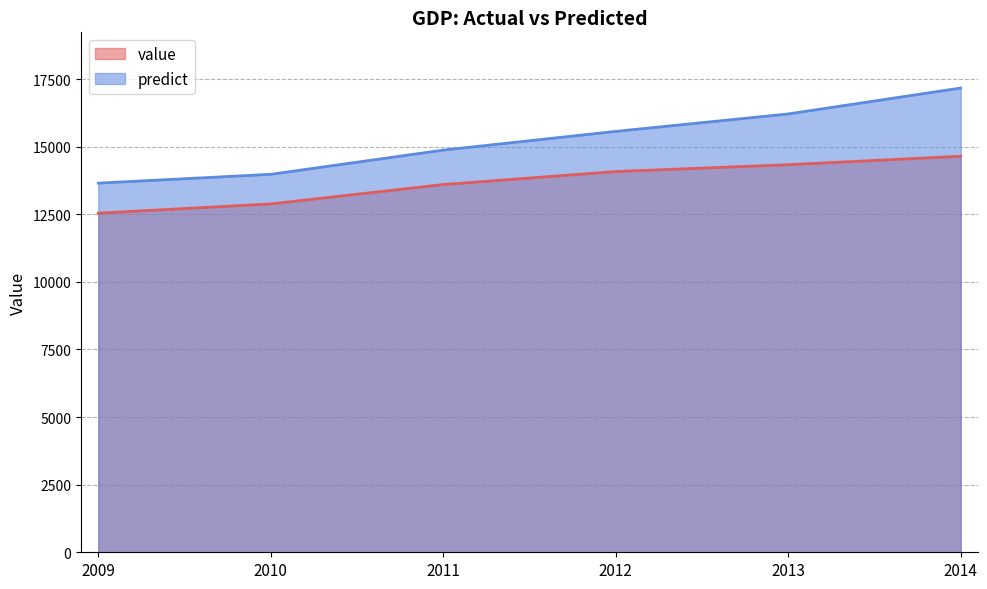

Read the predict value at 2012.

15562.8